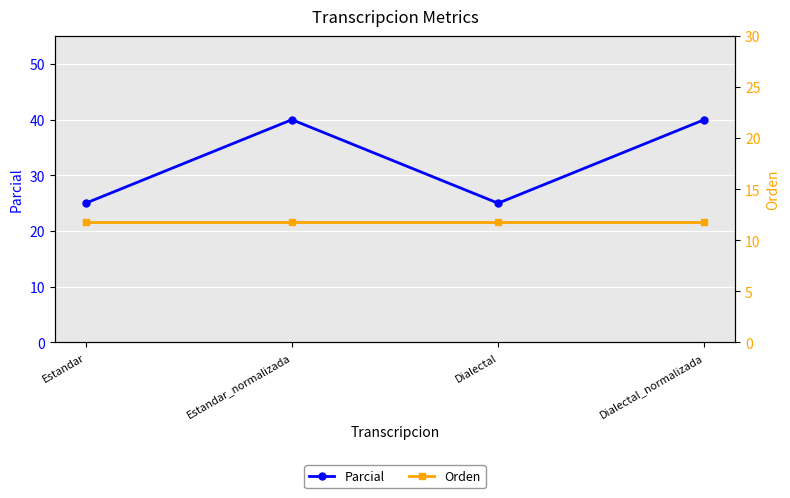

List the labels in order of Parcial value, largest first.

Estandar_normalizada, Dialectal_normalizada, Estandar, Dialectal